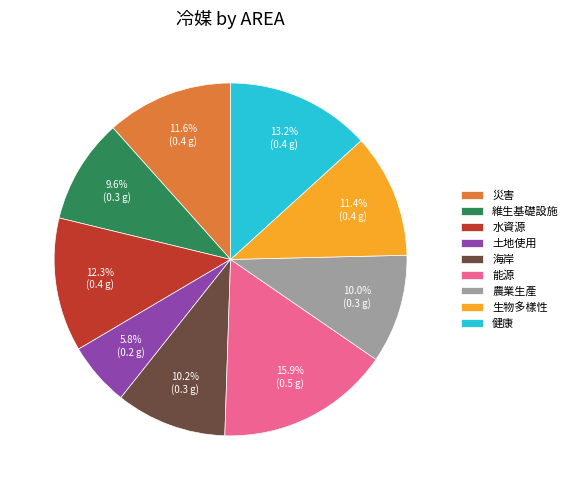

The 災害 slice represents 18% of the pie. True or false?

False